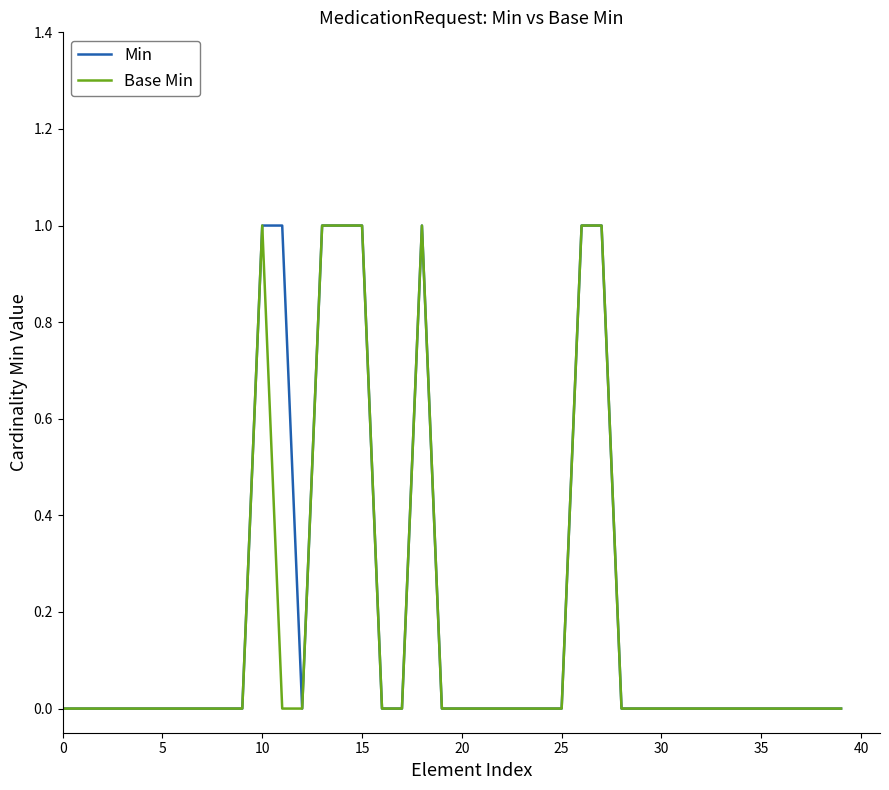

At how many categories does at least one series exceed 0?

8